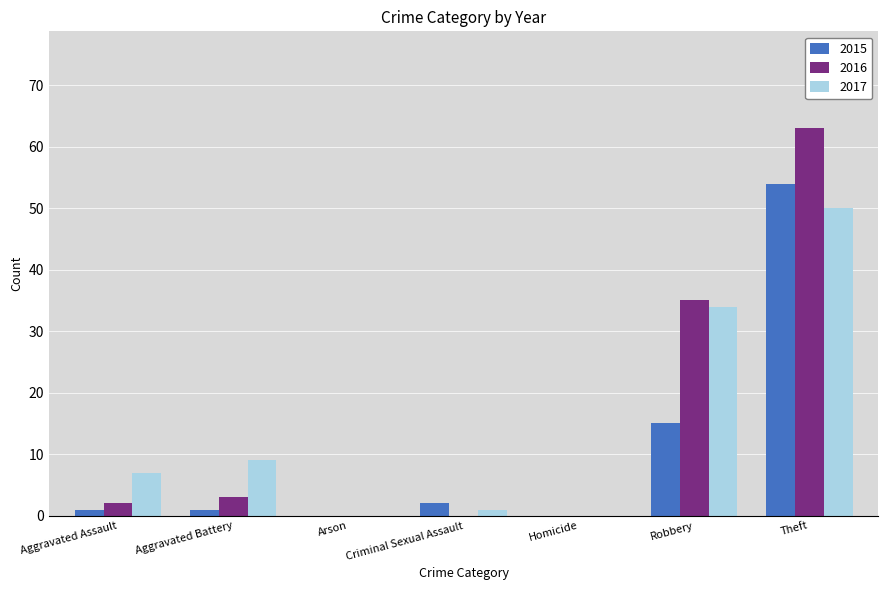

Which series changed the most between Arson and Theft?

2016